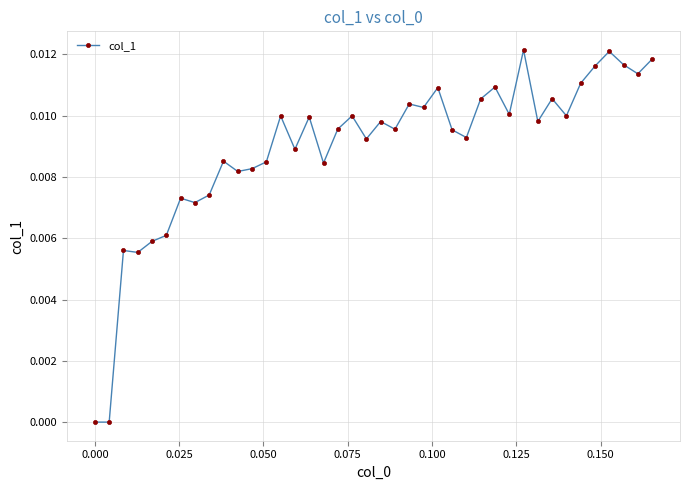

What is the sum of all values?

0.4